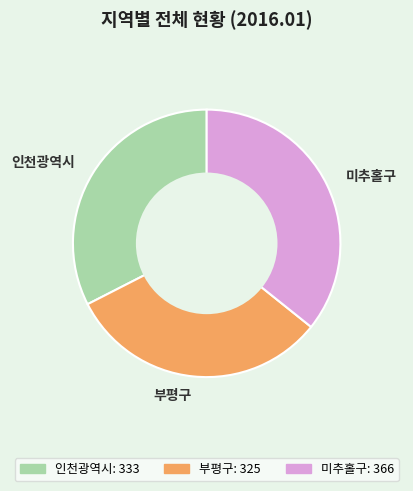

What is the smallest slice in the pie chart?

부평구